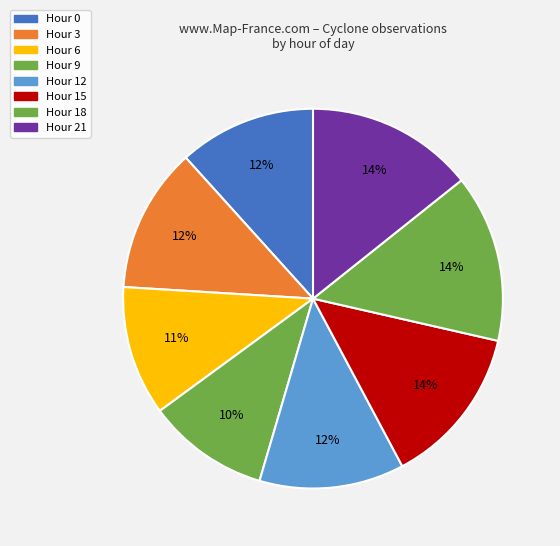

How many slices are in this pie chart?

8